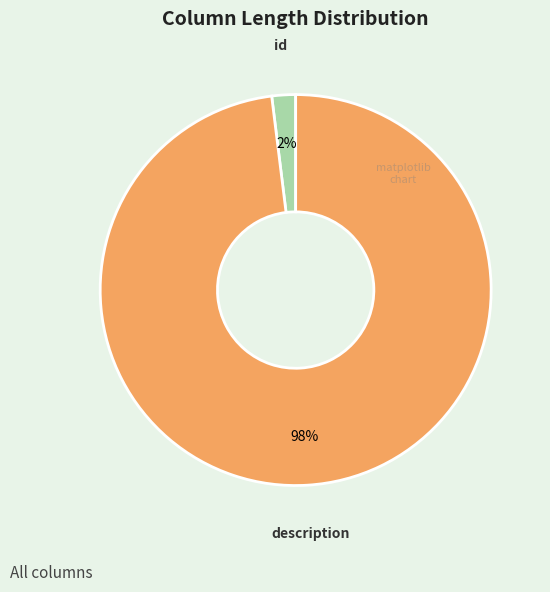

To the nearest percent, what percentage of the pie is id?

2%